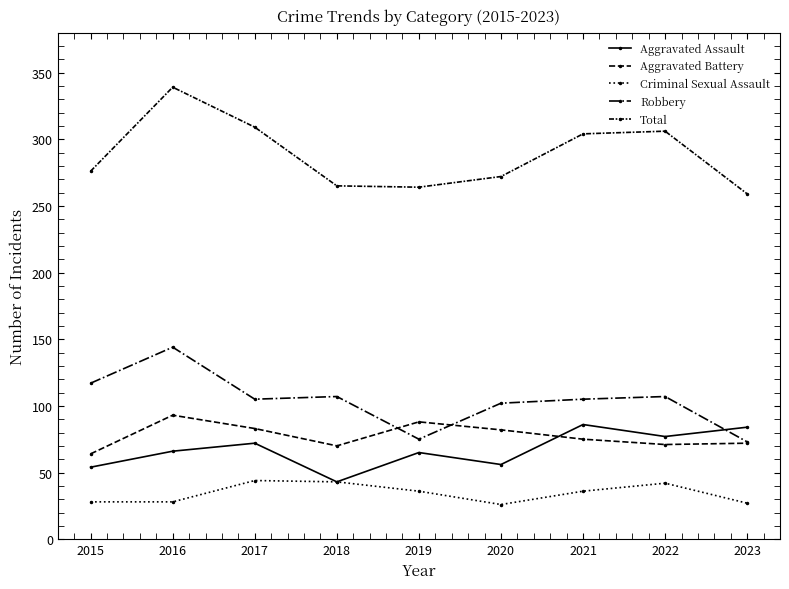

Where does the Aggravated Assault series first go above 66?

2017